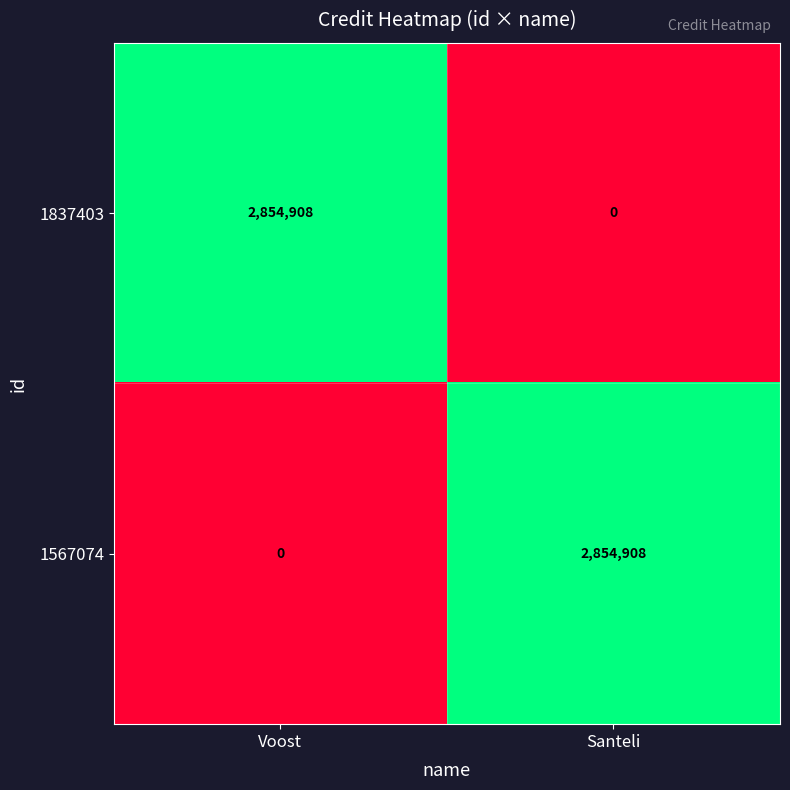

Is the value of 1567074 at Voost greater than the value of 1837403 at Voost?

No